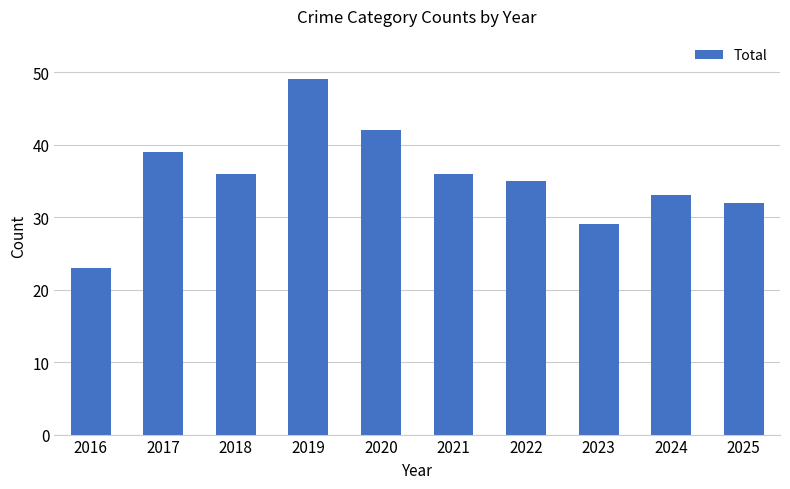

What is the difference between the second highest and second lowest values?

13